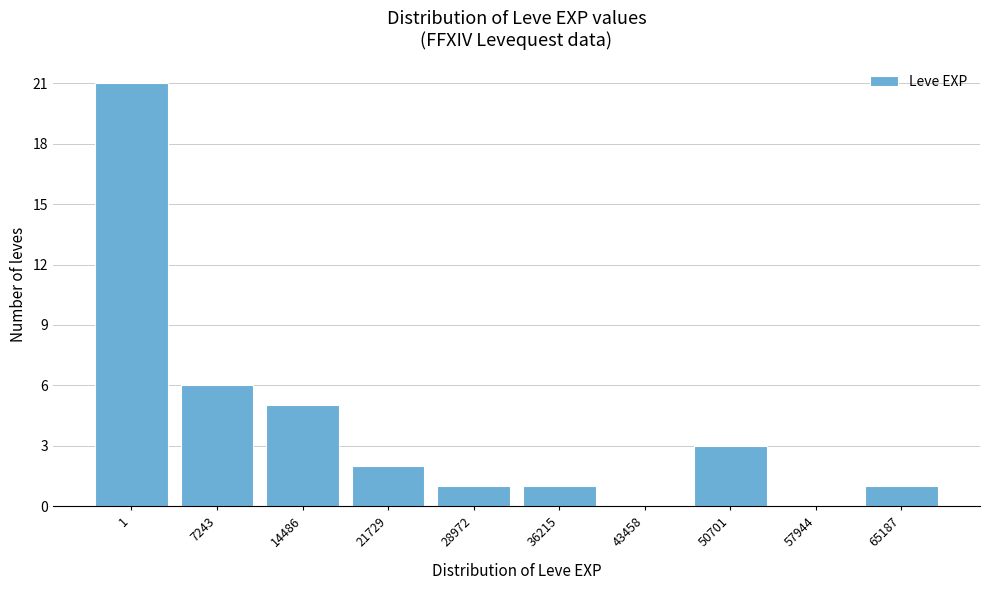

Reading right to left, transcribe all the data shown in this chart.

65187=1	57944=0	50701=3	43458=0	36215=1	28972=1	21729=2	14486=5	7243=6	1=21